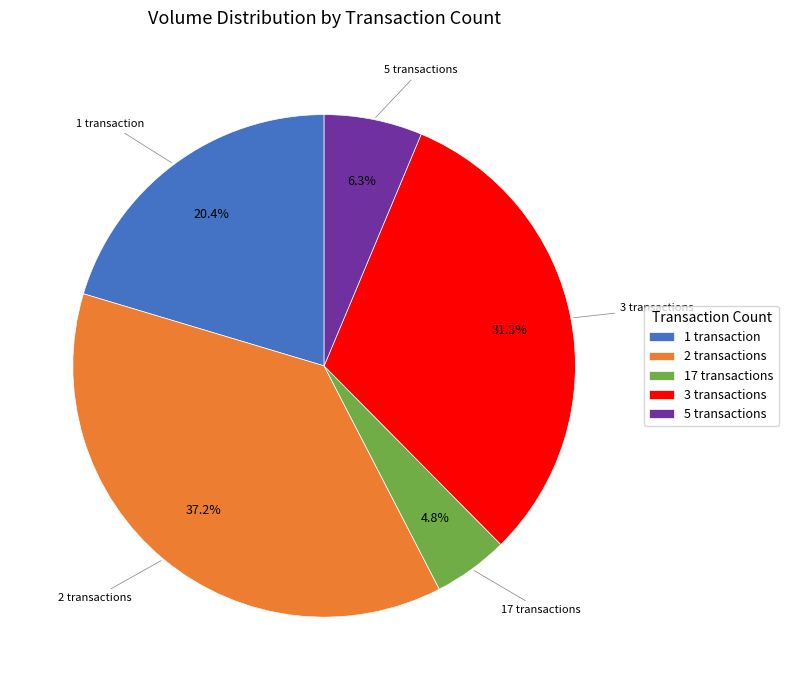

Which slice is the largest?

2 transactions